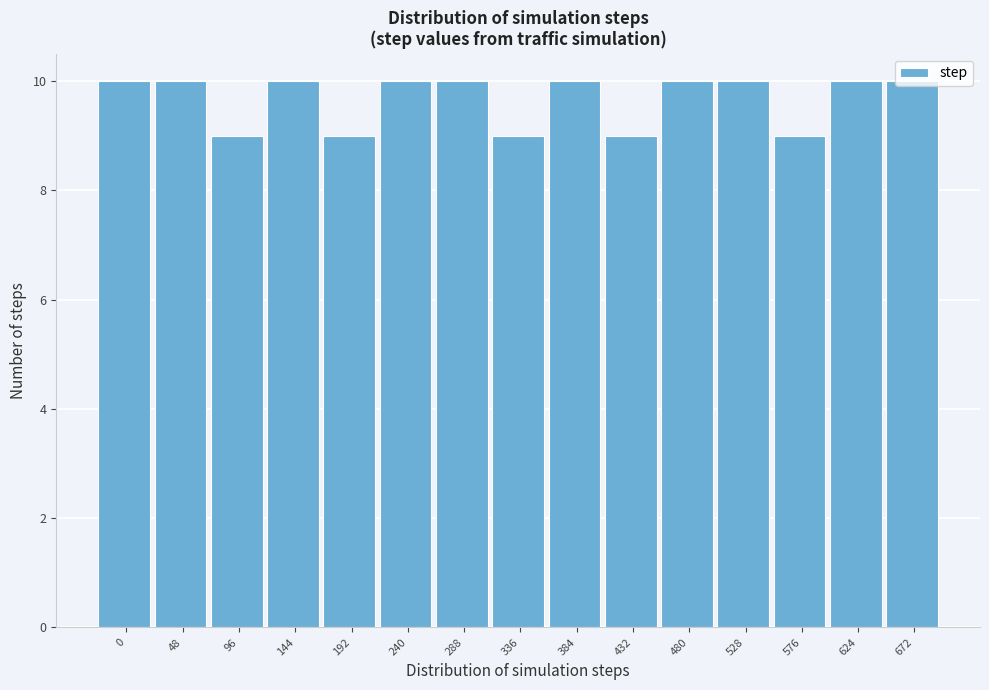

Which has a higher value, 576 or 624?

624